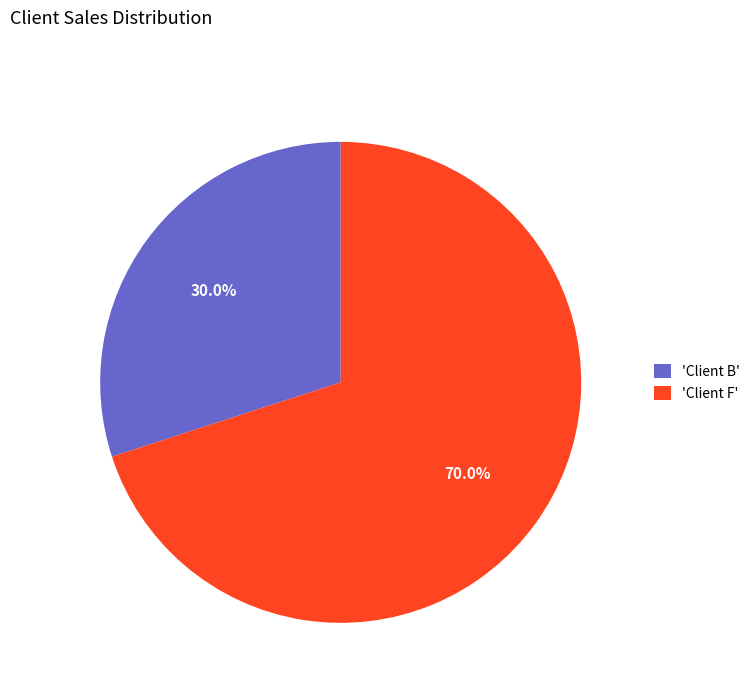

How many segments does this pie chart have?

2